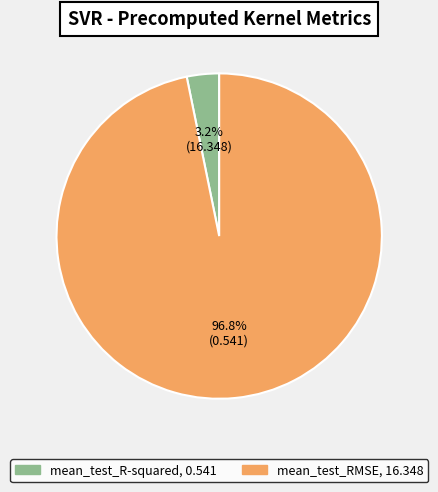

What is the total percentage of mean_test_RMSE and mean_test_R-squared?

100.0%